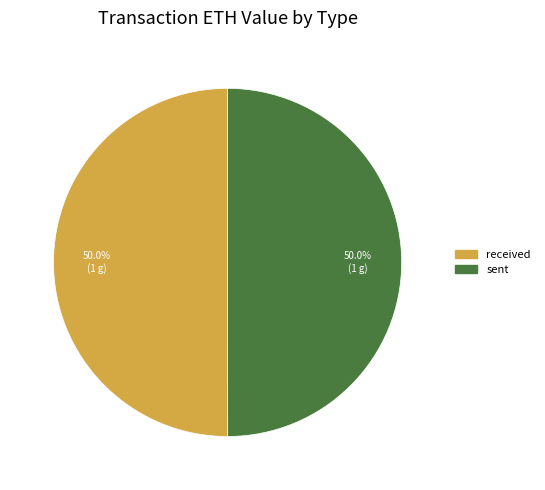

What percentage do received and sent together represent?

100.0%